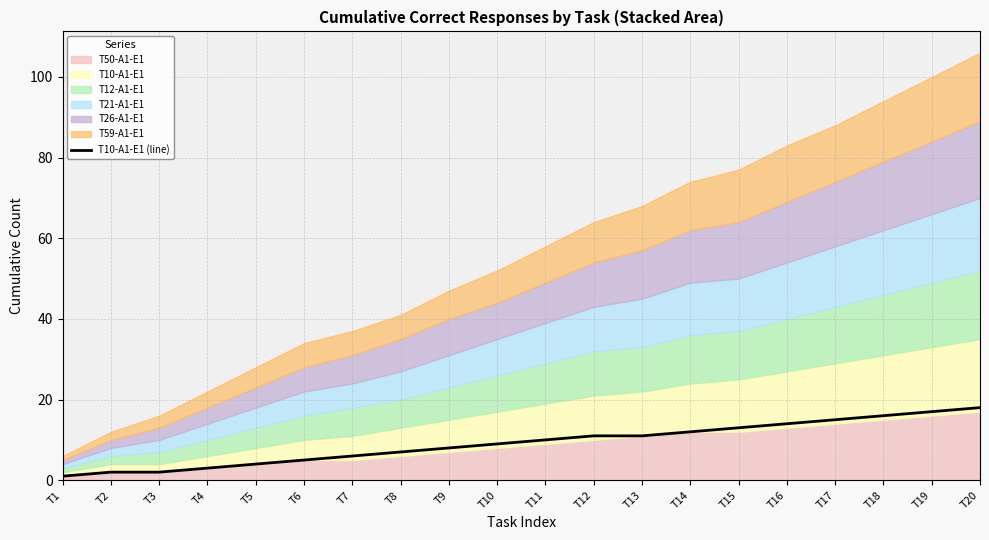

The value of T10-A1-E1 (line) at T16 is 22. True or false?

False